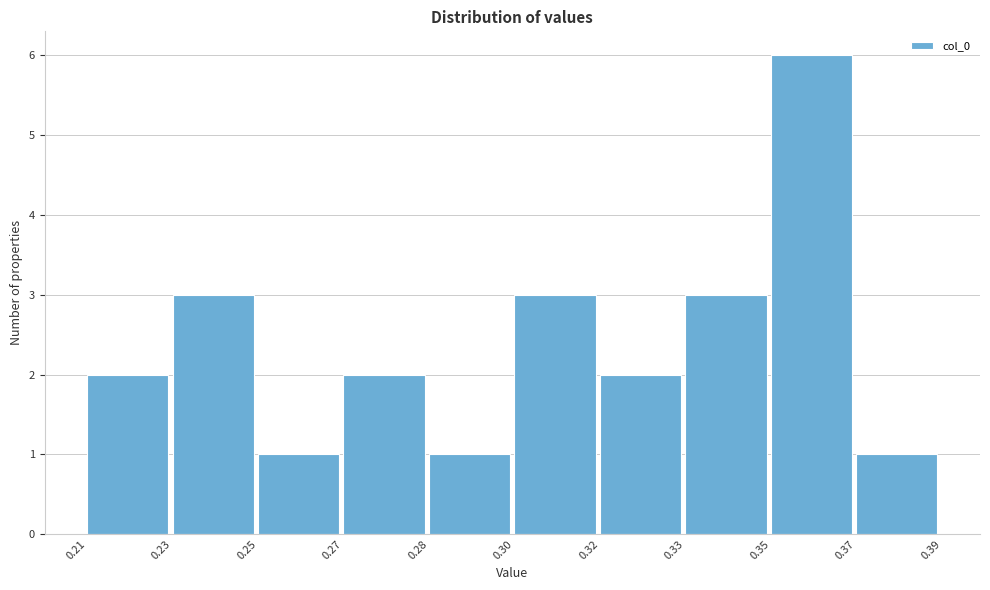

Reading right to left, what are all the values shown in this chart?

0.37=1	0.35=6	0.33=3	0.32=2	0.30=3	0.28=1	0.27=2	0.25=1	0.23=3	0.21=2